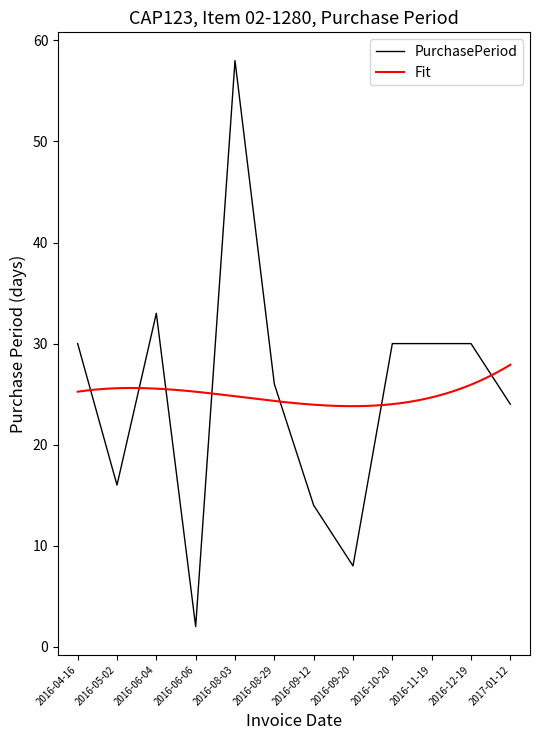

The chart shows a value of 5 at 2016-09-20. True or false?

False